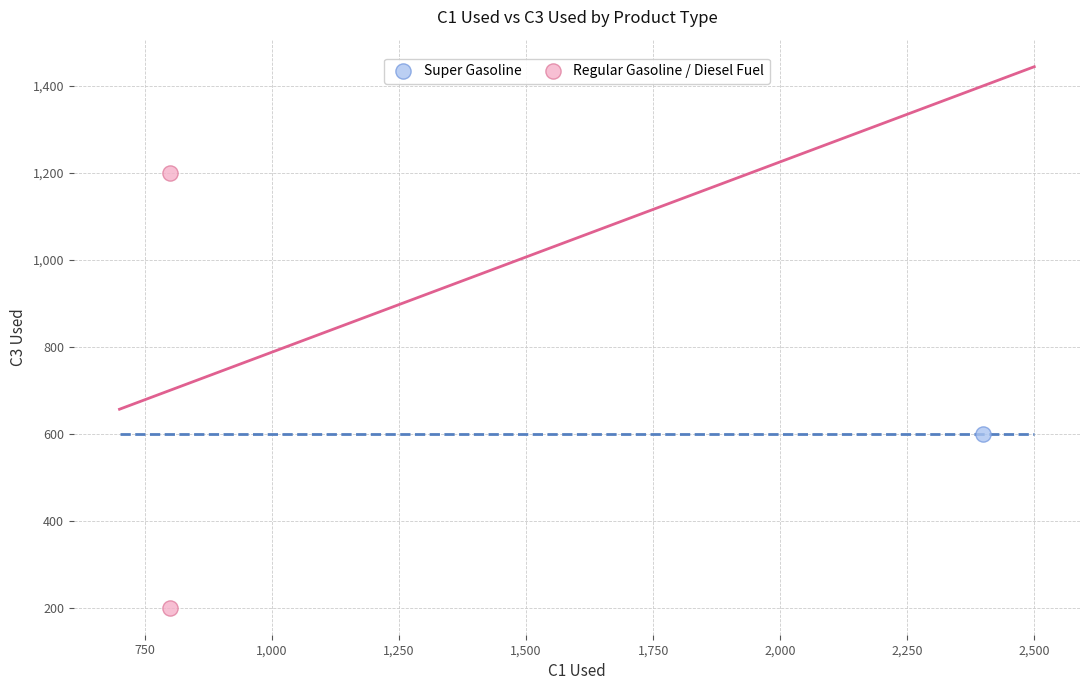

What are all the series names shown in the legend?

Super Gasoline, Regular Gasoline / Diesel Fuel